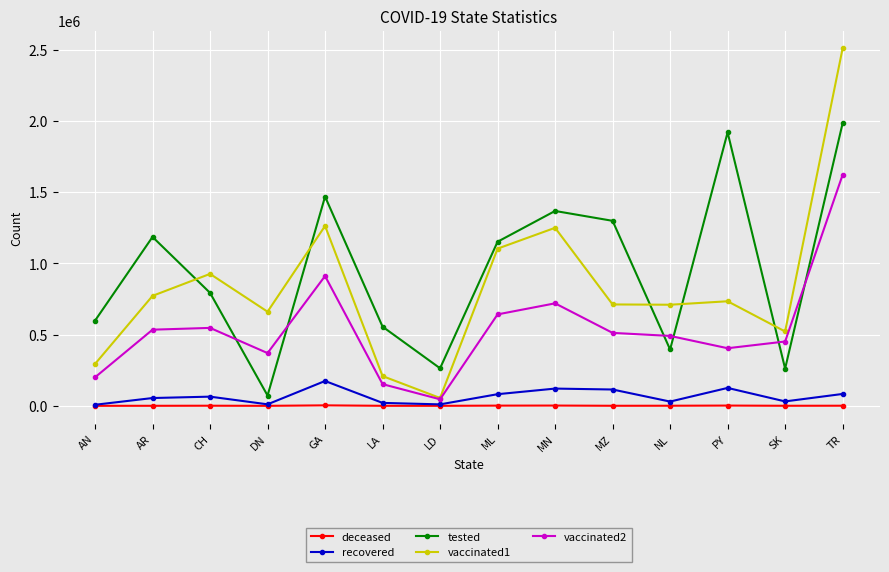

Which series has the largest total across all categories?

tested